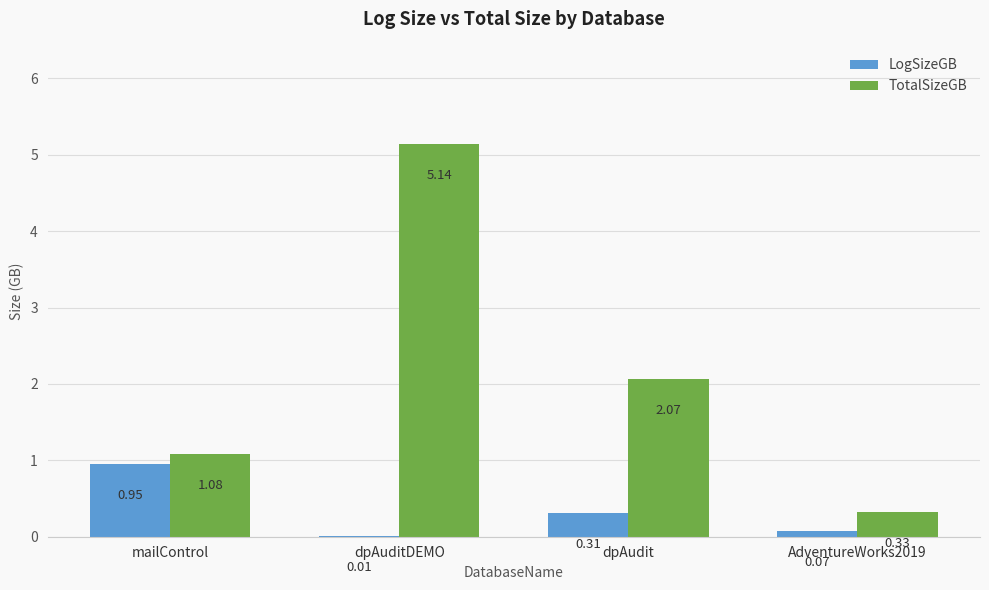

At which category is the sum across all series the highest?

dpAuditDEMO